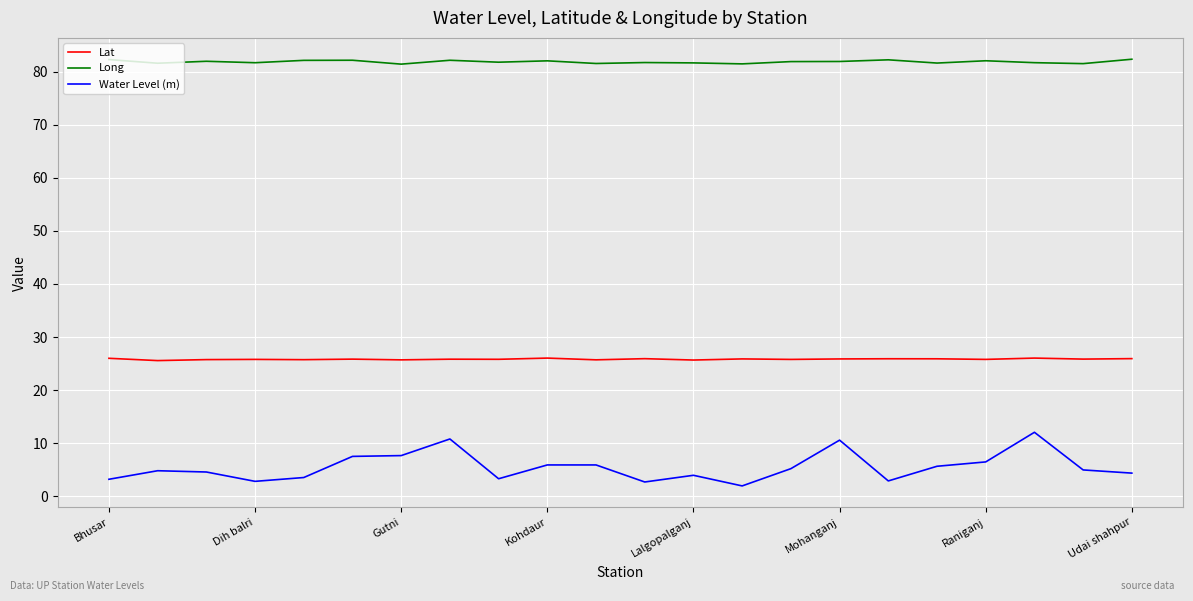

Which series has the widest spread of values?

Water Level (m)